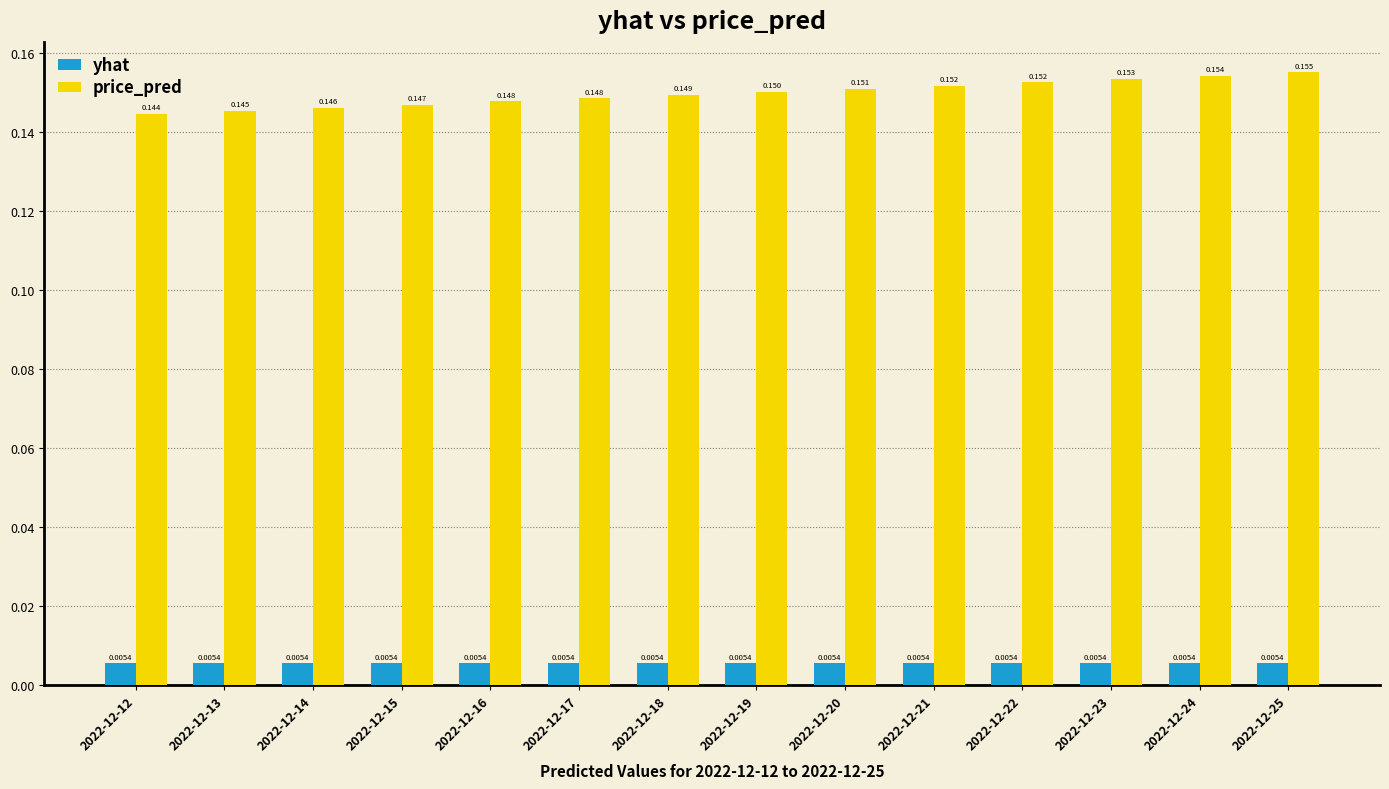

Which series has the widest spread of values?

price_pred